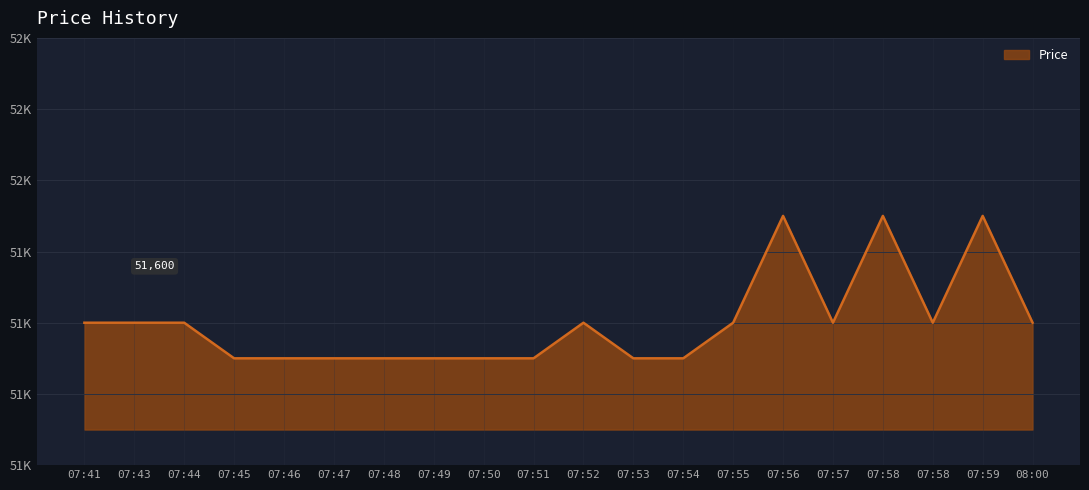

The chart shows a value of 86953 at 07:55. True or false?

False